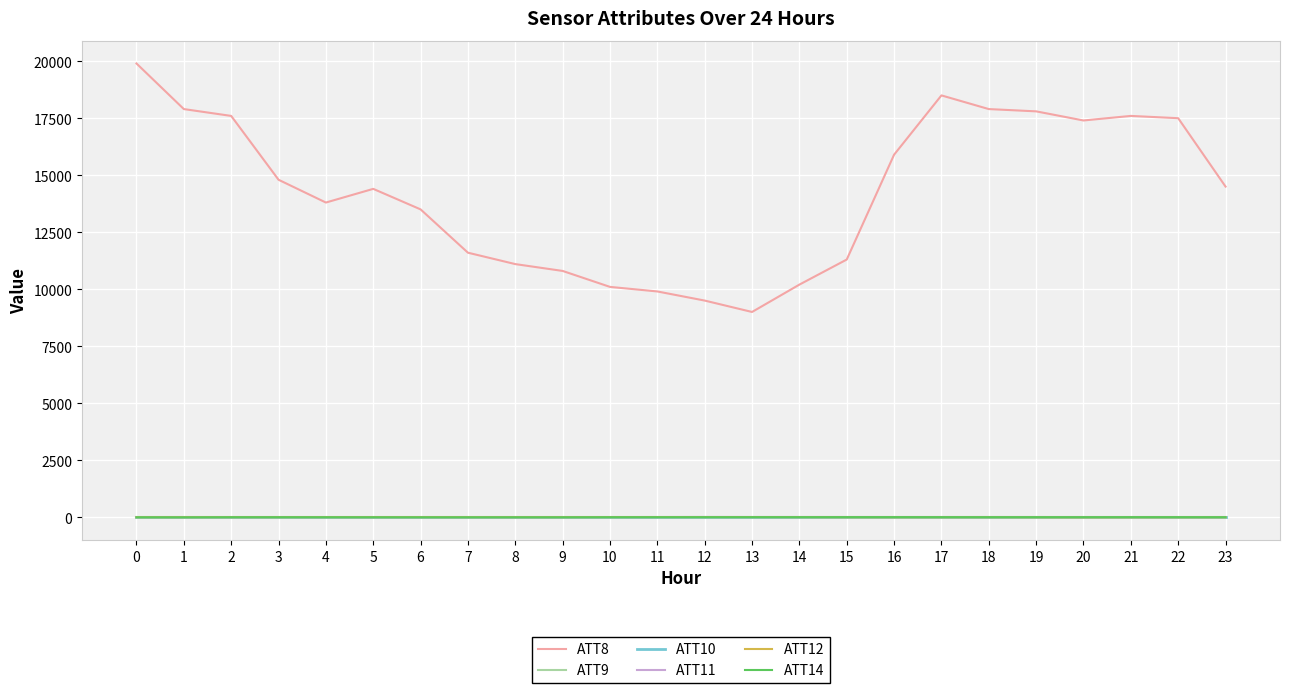

Does the chart have visible grid lines?

Yes